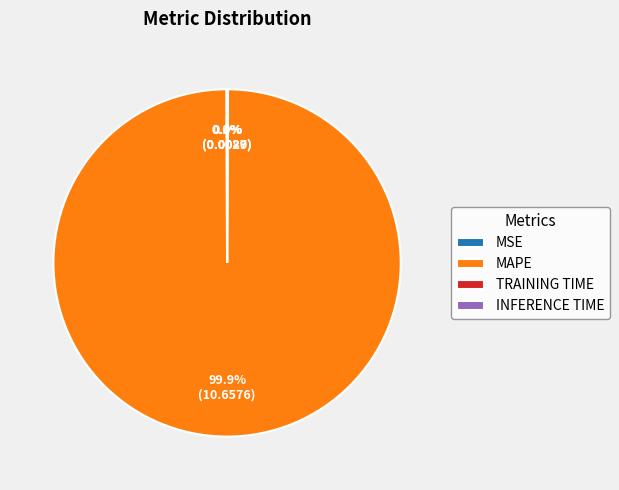

What is the majority slice?

MAPE